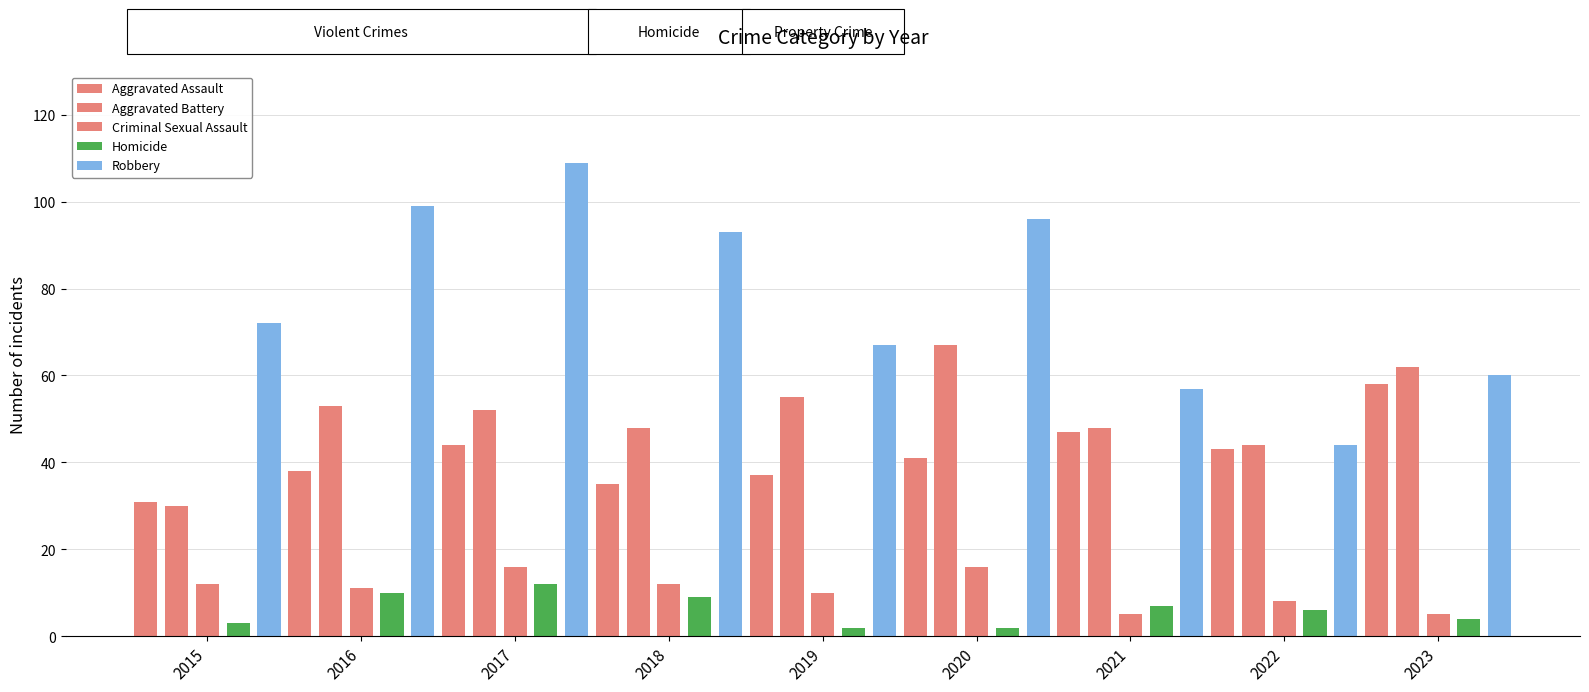

What is the sum of all Robbery values?

697